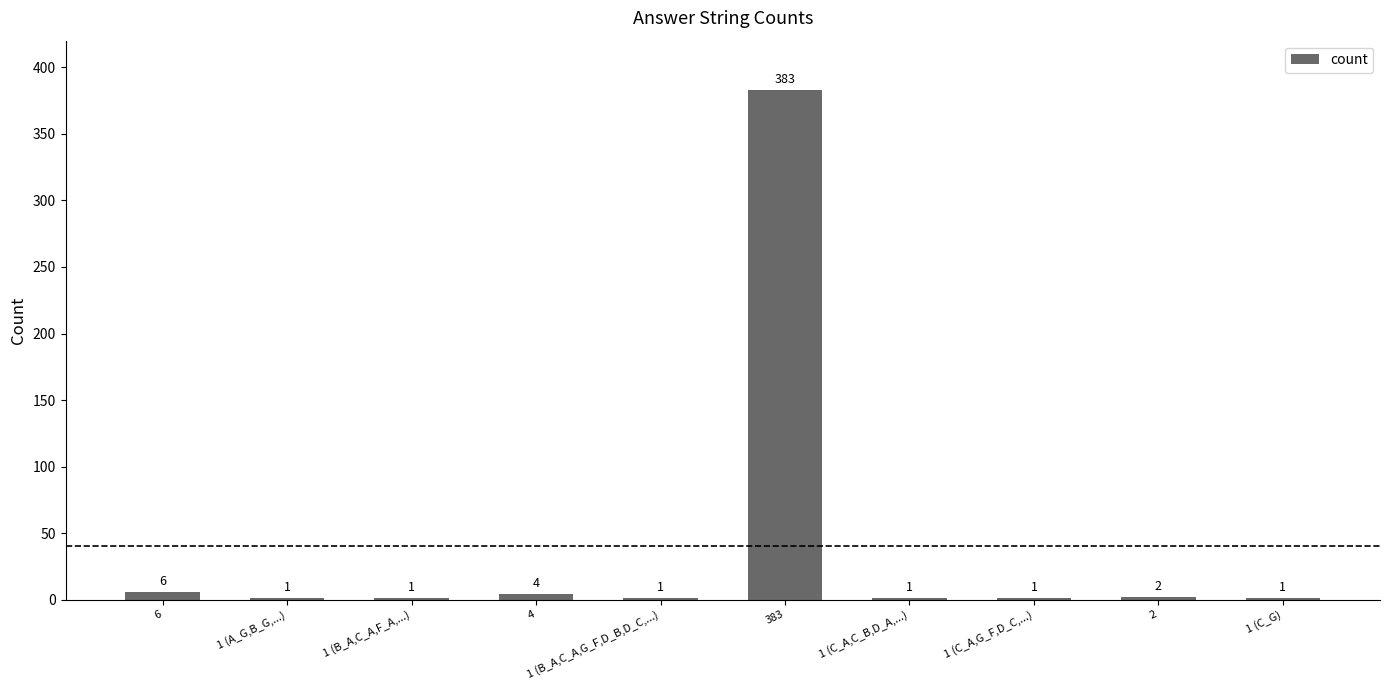

Between 383 and 1 (C_A,C_B,D_A,...), which is larger?

383